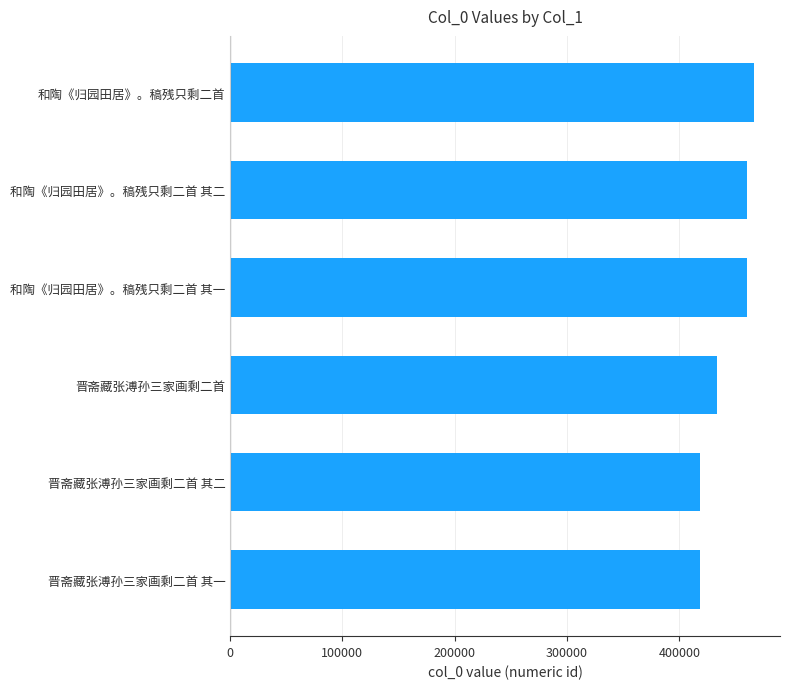

Which has a higher value, 晋斋藏张溥孙三家画剩二首 其一 or 和陶《归园田居》。稿残只剩二首 其一?

和陶《归园田居》。稿残只剩二首 其一